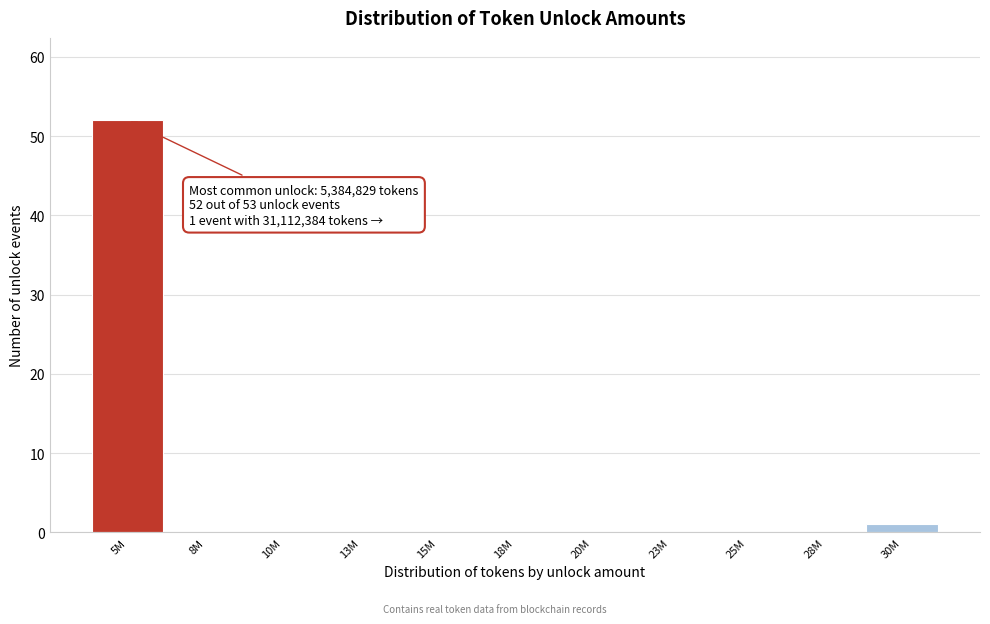

Reading left to right, what are all the values shown in this chart?

5M=52	8M=0	10M=0	13M=0	15M=0	18M=0	20M=0	23M=0	25M=0	28M=0	30M=1